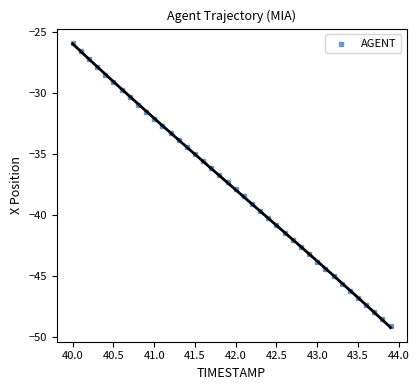

What is the range of Y values (max minus min)?

23.2